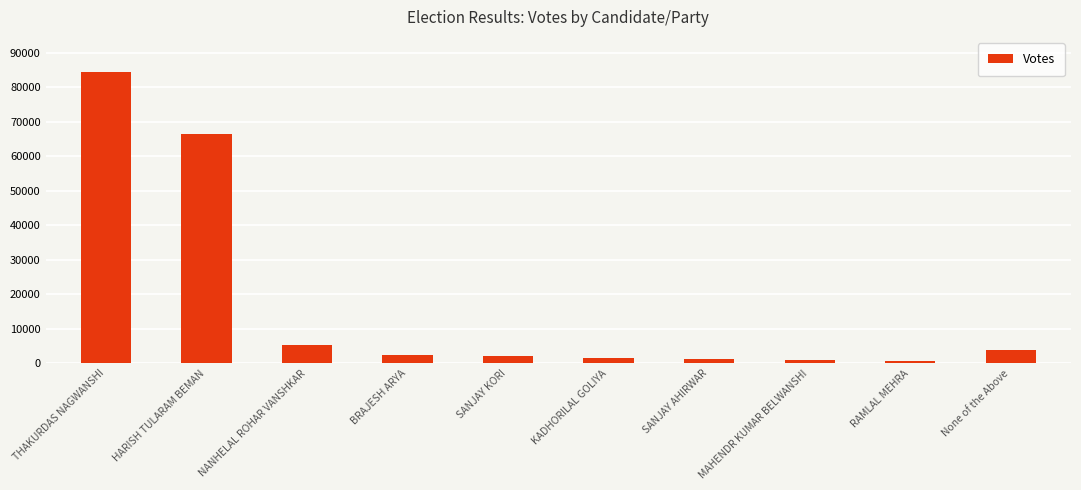

True or false: the data shows 8856 at NANHELAL ROHAR VANSHKAR.

False